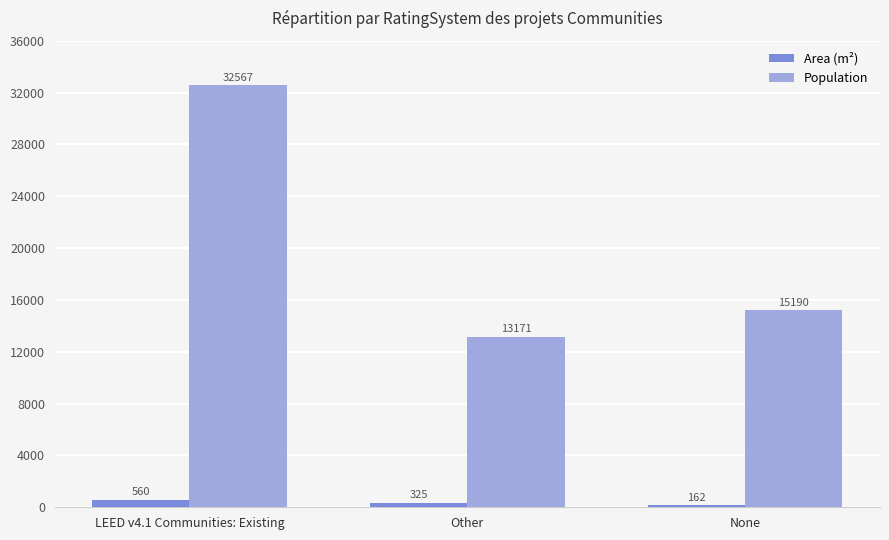

Count the Area (m²) values in the range 162 to 560.

3